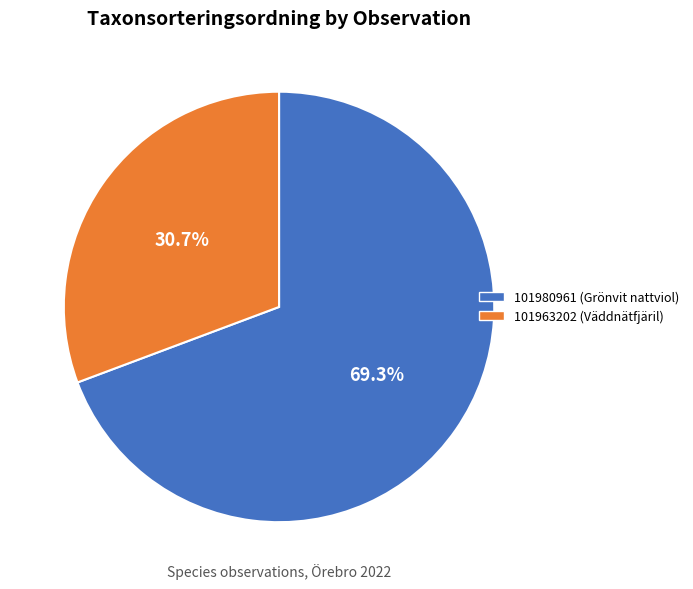

To the nearest percent, what portion does 101980961 (Grönvit nattviol) represent?

69%